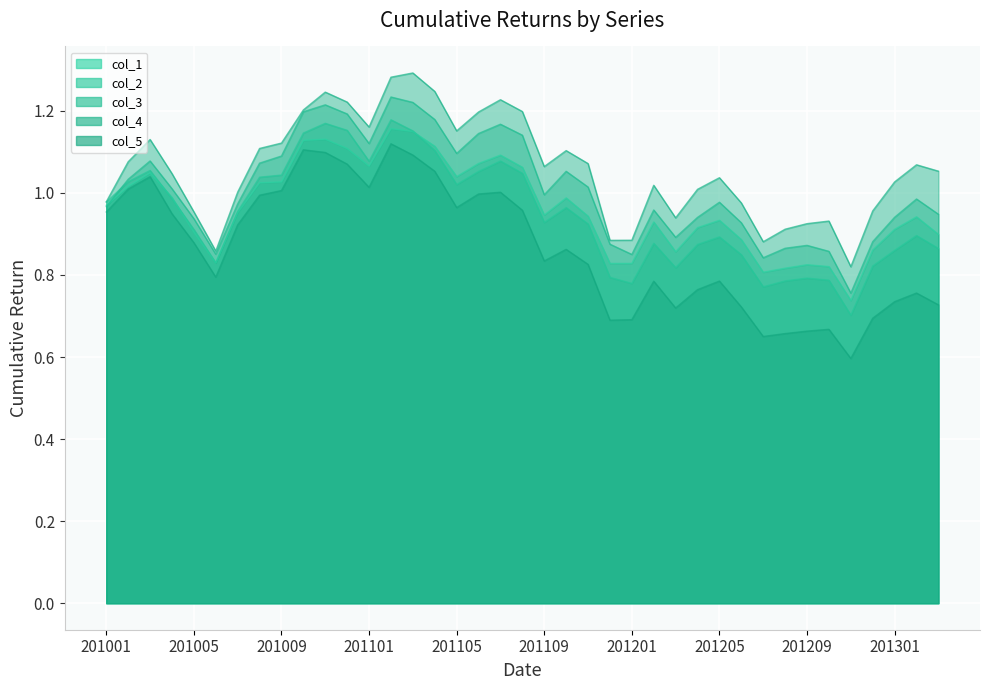

True or false: col_4 has a value of 0.9 at 20120330.

True